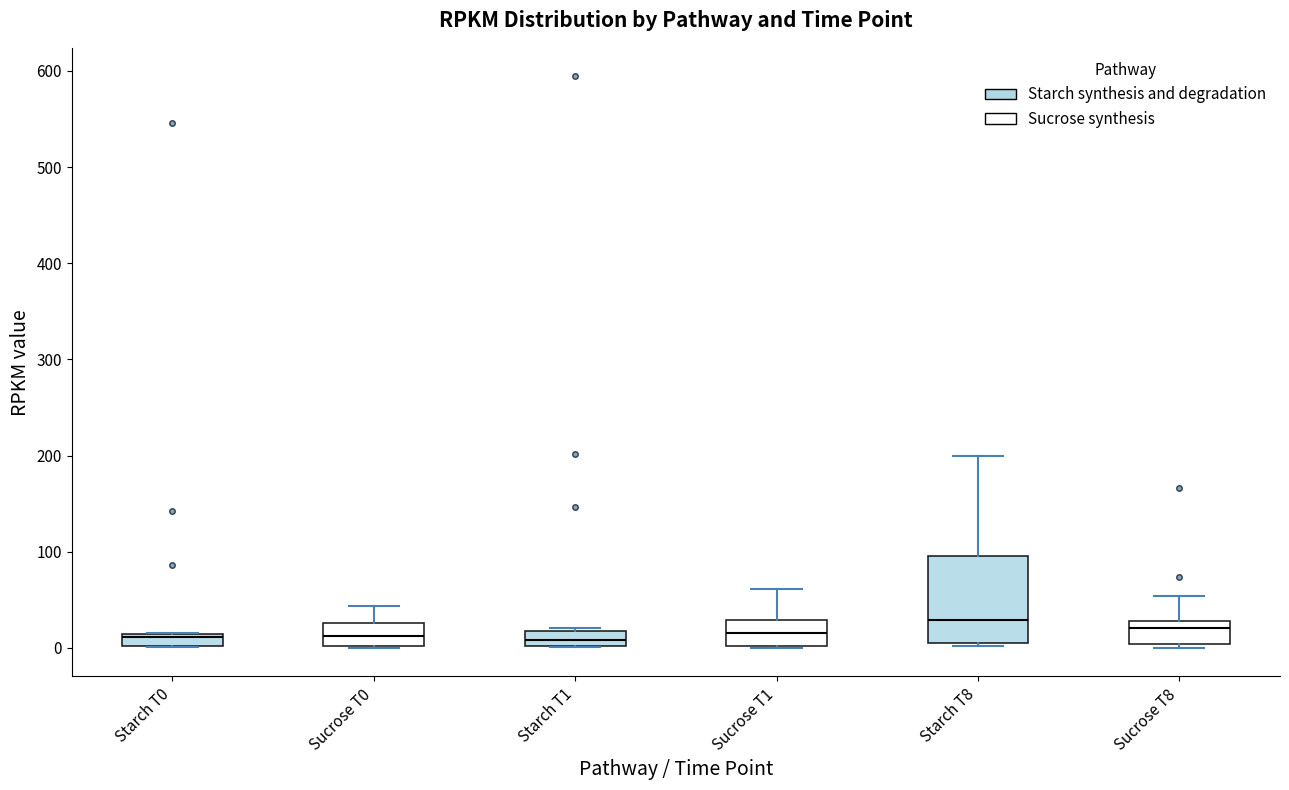

Where is the upper edge of the box for Starch T0 on the y-axis? The values are not printed on the chart, so give them approximately, as read against the axis.

10